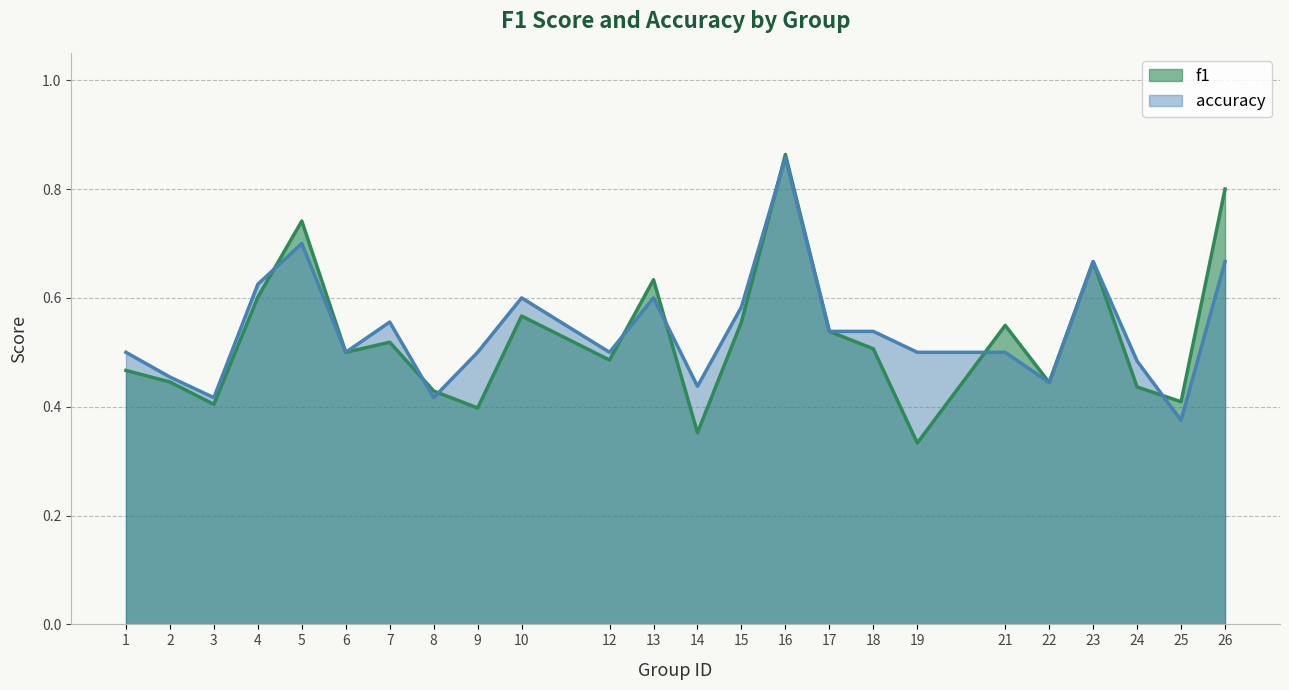

What is the difference between the accuracy values at 19 and 4?

0.1